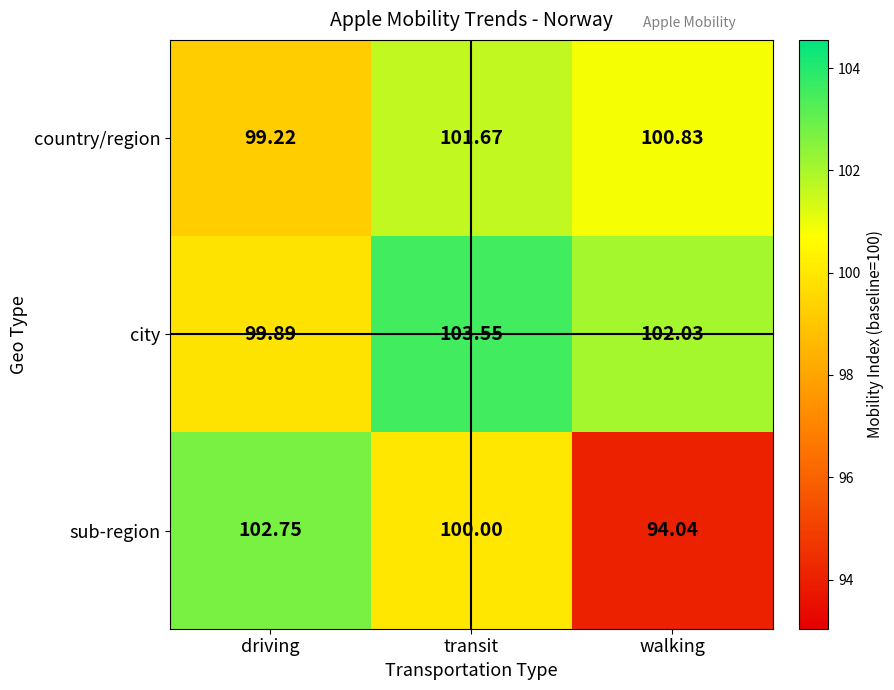

Which series has the largest total across all categories?

city